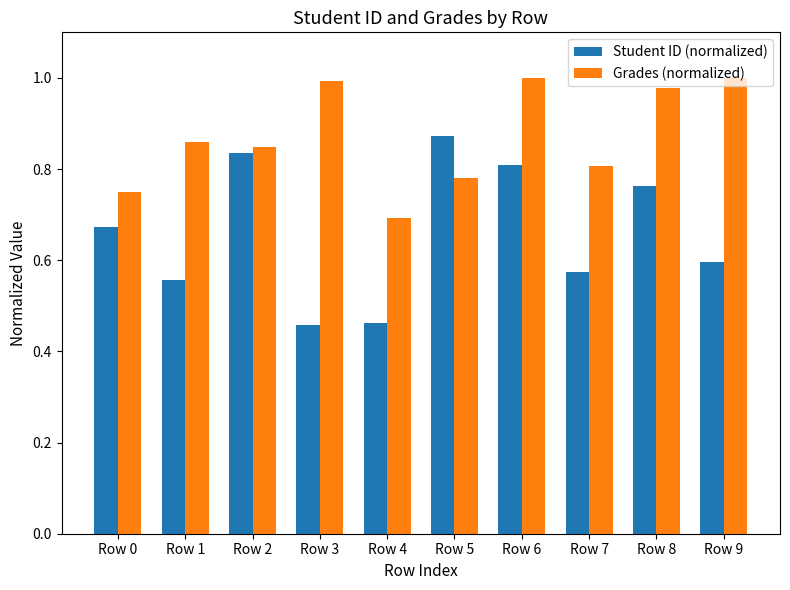

Rank the series by their average value, from lowest to highest.

Student ID (normalized), Grades (normalized)